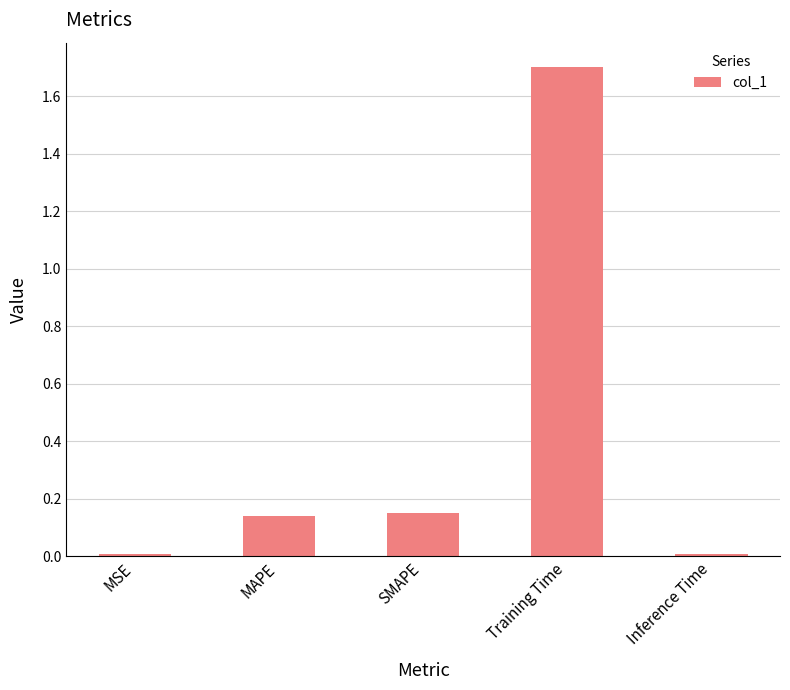

What is the label of the 1st bar from the left?

MSE